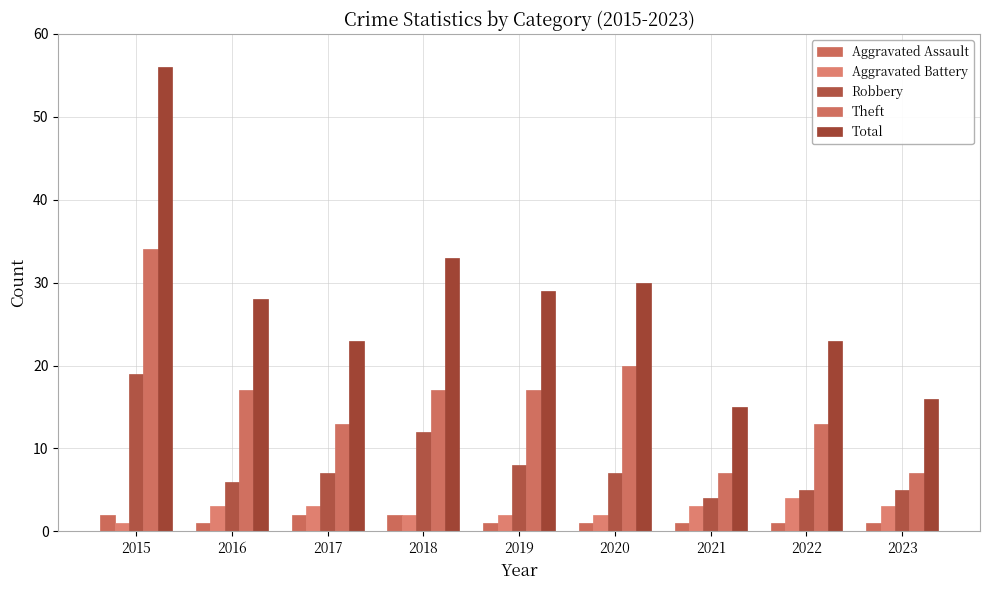

How many values in the Robbery series are below 7?

4